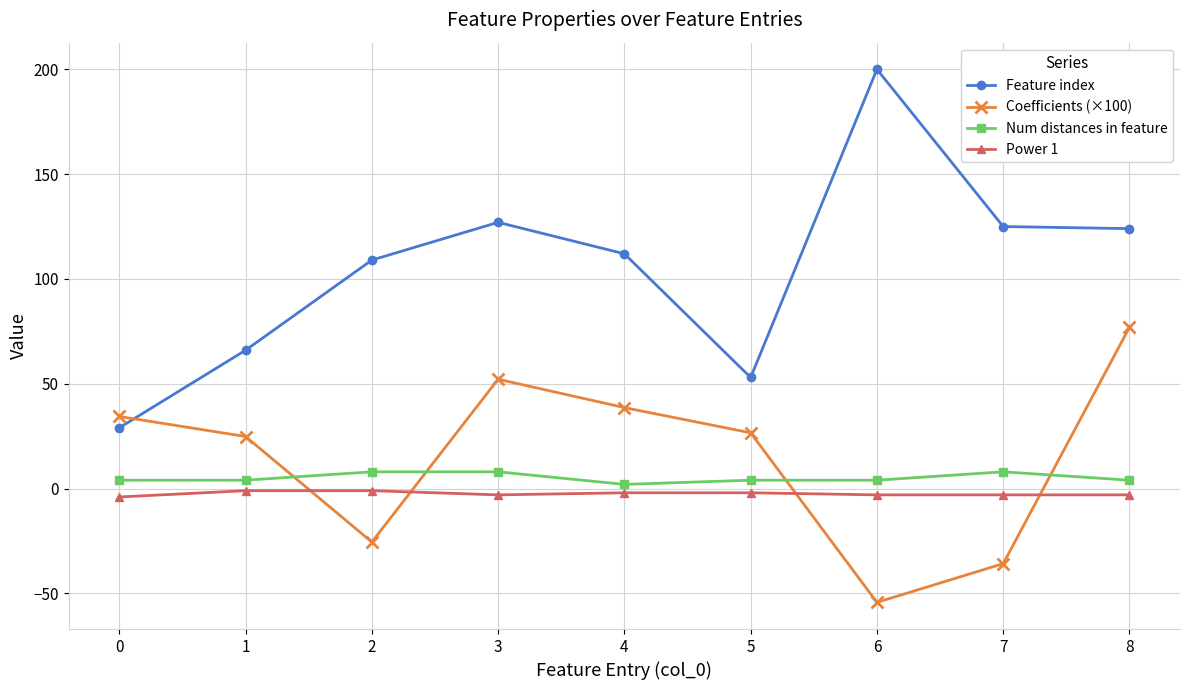

Which label corresponds to the largest value in the chart?

6